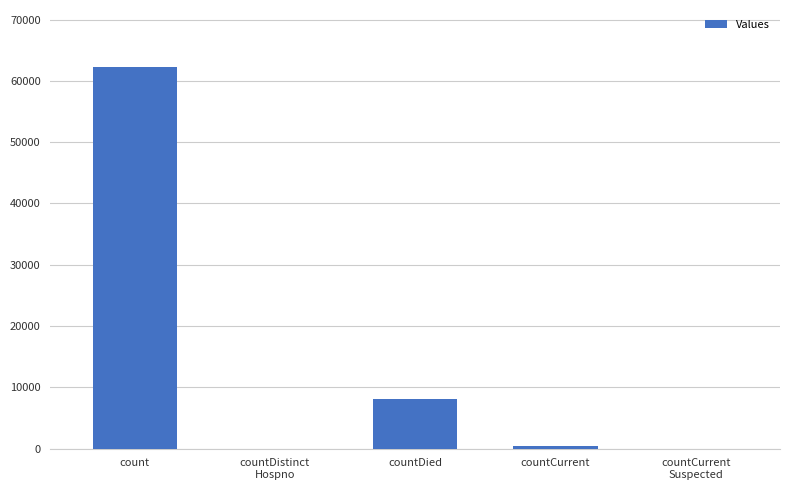

How many categories are shown in the chart?

5